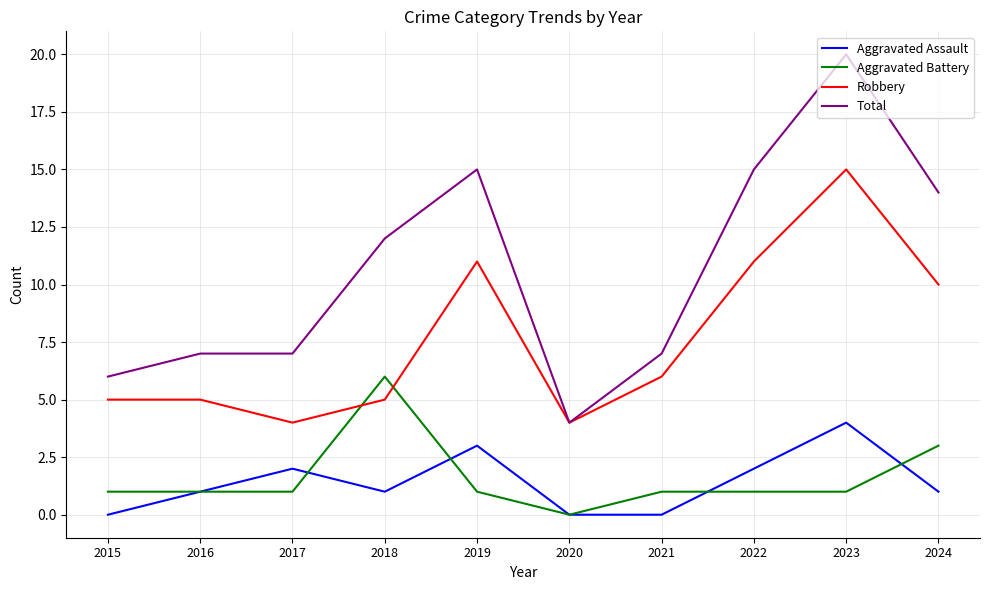

Reading left to right, list all the values displayed in this chart.

Aggravated Assault: 0	1	2	1	3	0	0	2	4	1
Aggravated Battery: 1	1	1	6	1	0	1	1	1	3
Robbery: 5	5	4	5	11	4	6	11	15	10
Total: 6	7	7	12	15	4	7	15	20	14